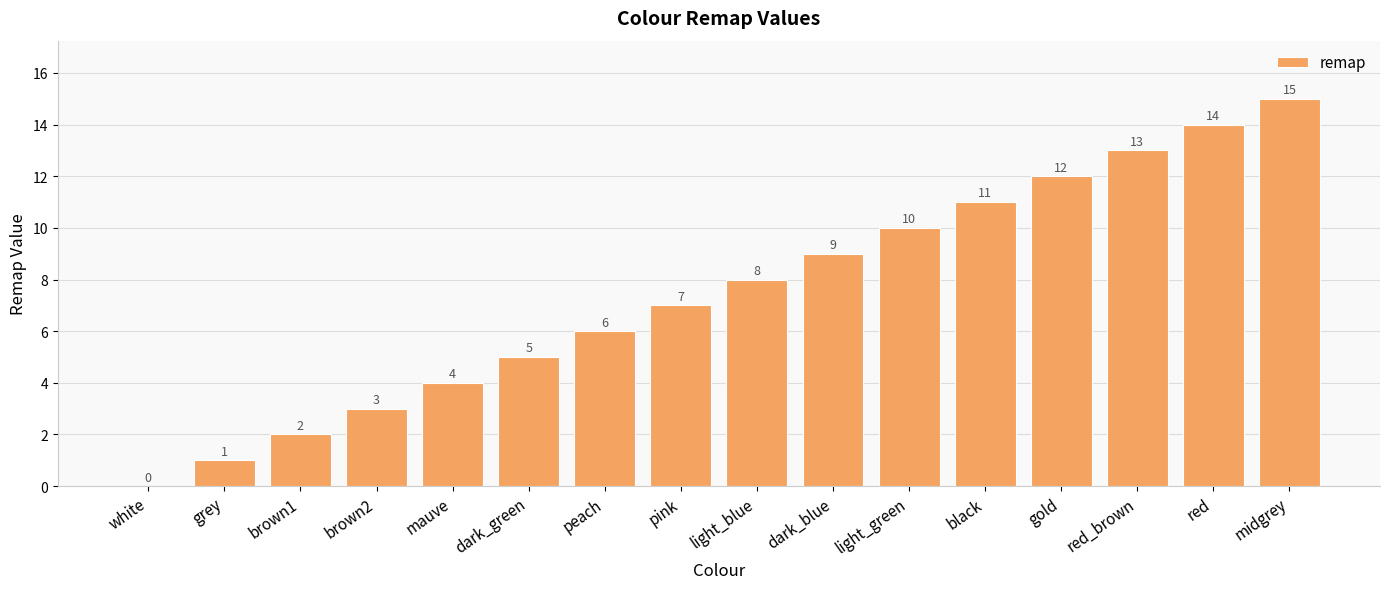

Does the chart contain stacked bars?

No